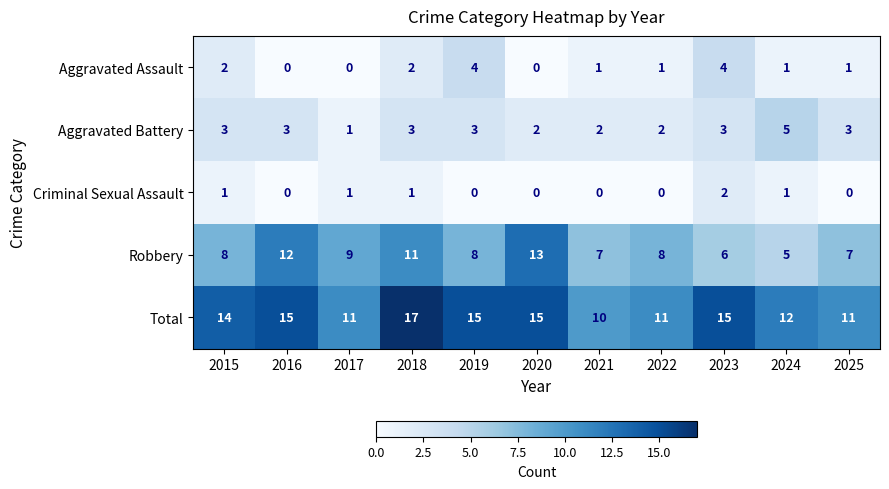

The Aggravated Battery series shows 2 at 2022. True or false?

True